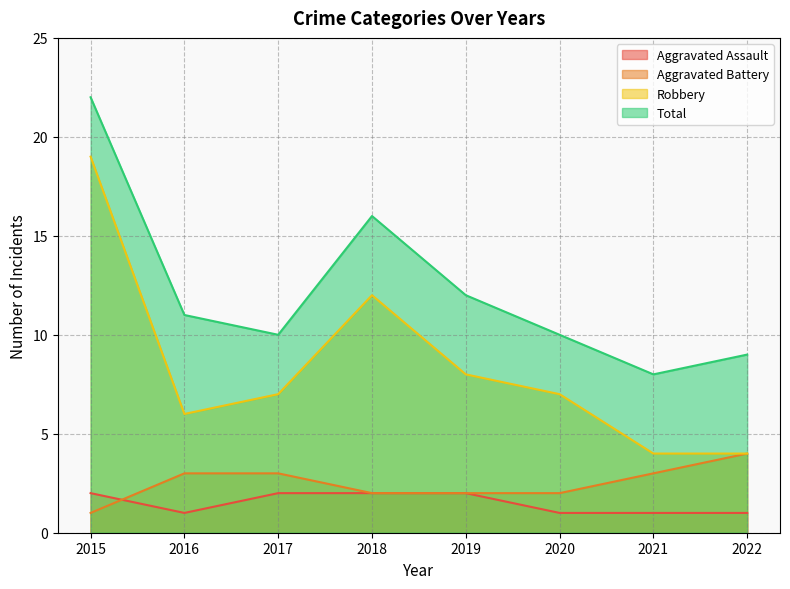

Reading right to left, list all the values displayed in this chart.

Aggravated Assault: 1	1	1	2	2	2	1	2
Aggravated Battery: 4	3	2	2	2	3	3	1
Robbery: 4	4	7	8	12	7	6	19
Total: 9	8	10	12	16	10	11	22